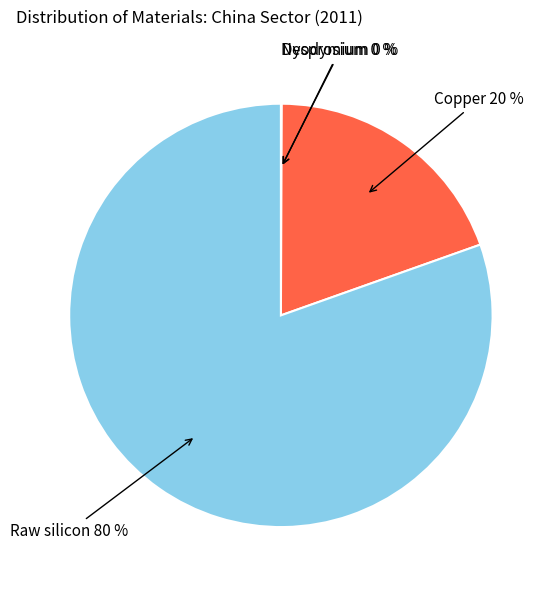

The Raw silicon slice represents 80% of the pie. True or false?

True